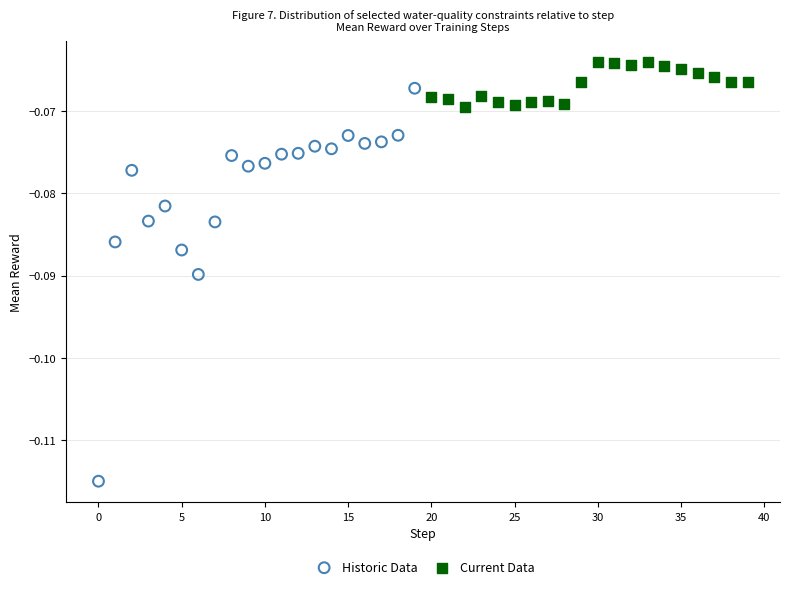

Which series contains the lowest Y value?

Historic Data